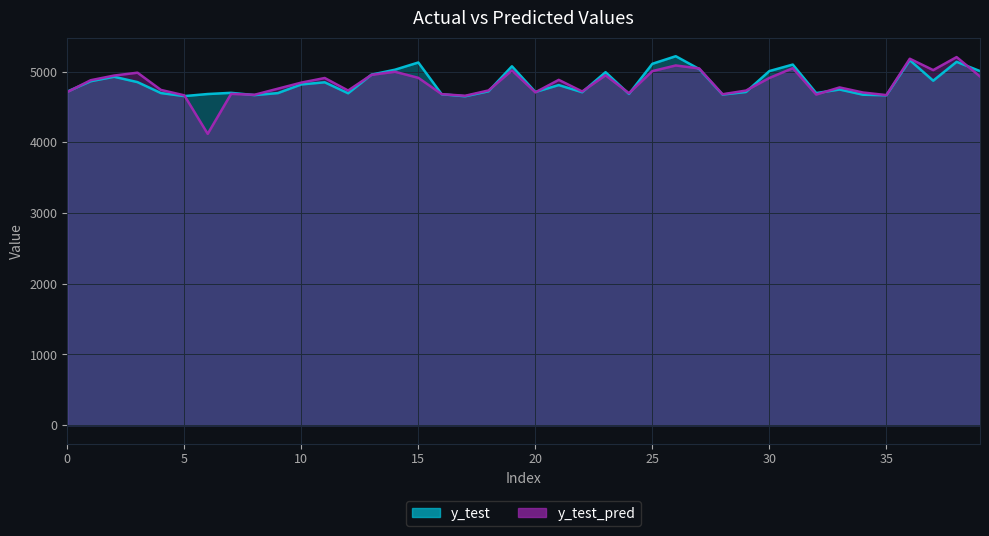

Which series changed the most between 28 and 33?

y_test_pred